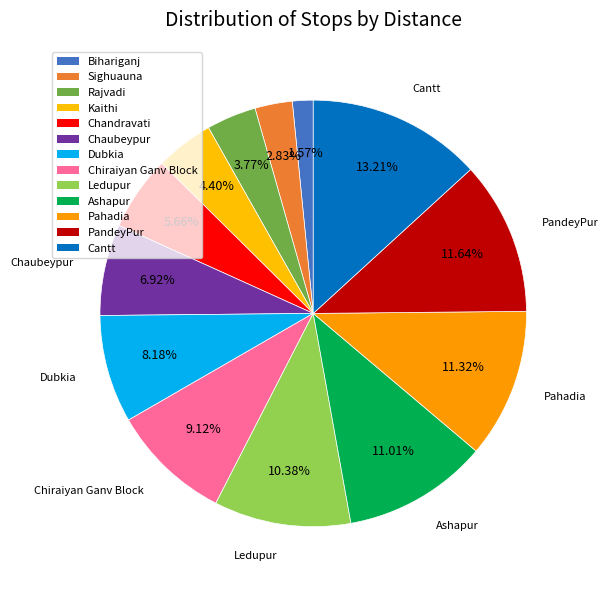

What percentage is the PandeyPur slice, to the nearest percent?

12%